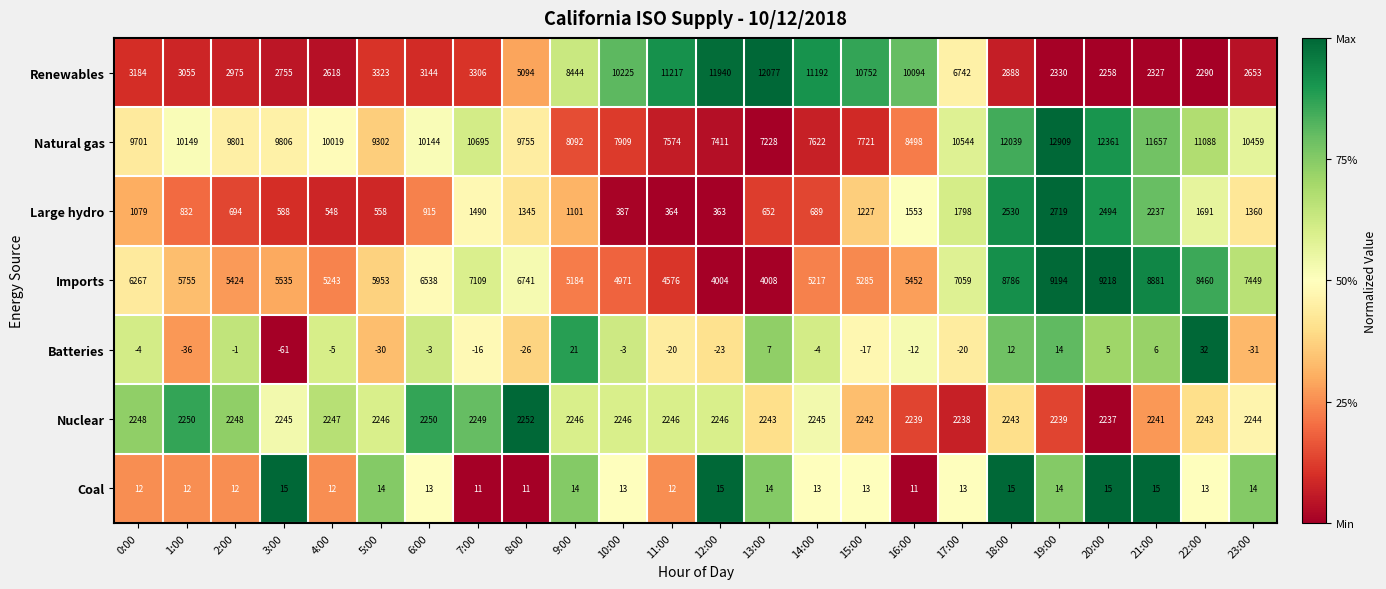

Is it true that Natural gas equals 10544 at 17:00?

True